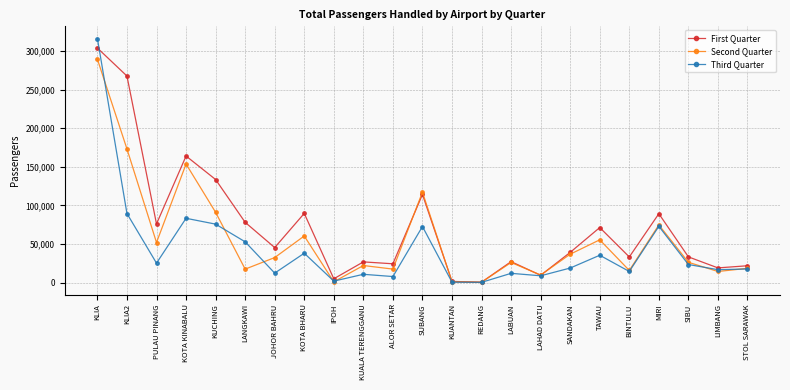

What position from the right is KLIA2?

22